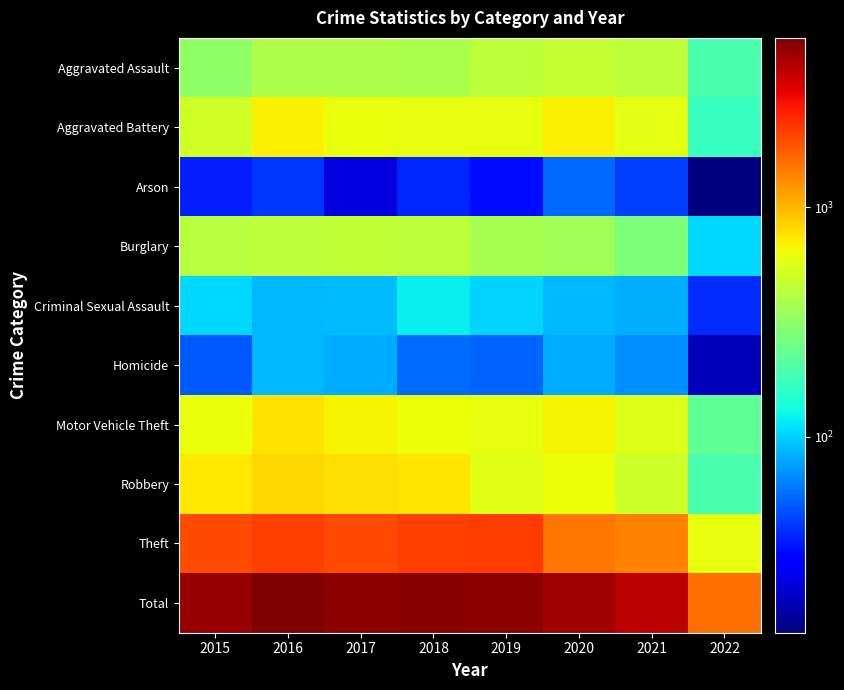

Which label corresponds to the smallest value in the chart?

2022